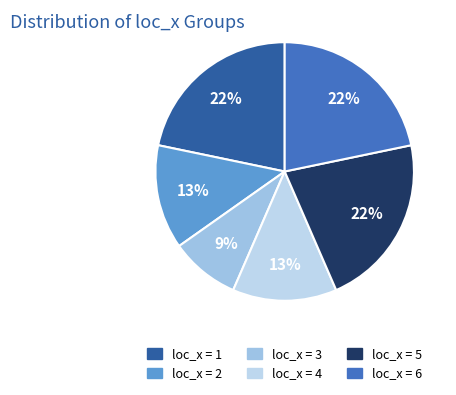

Which slice is the smallest?

3